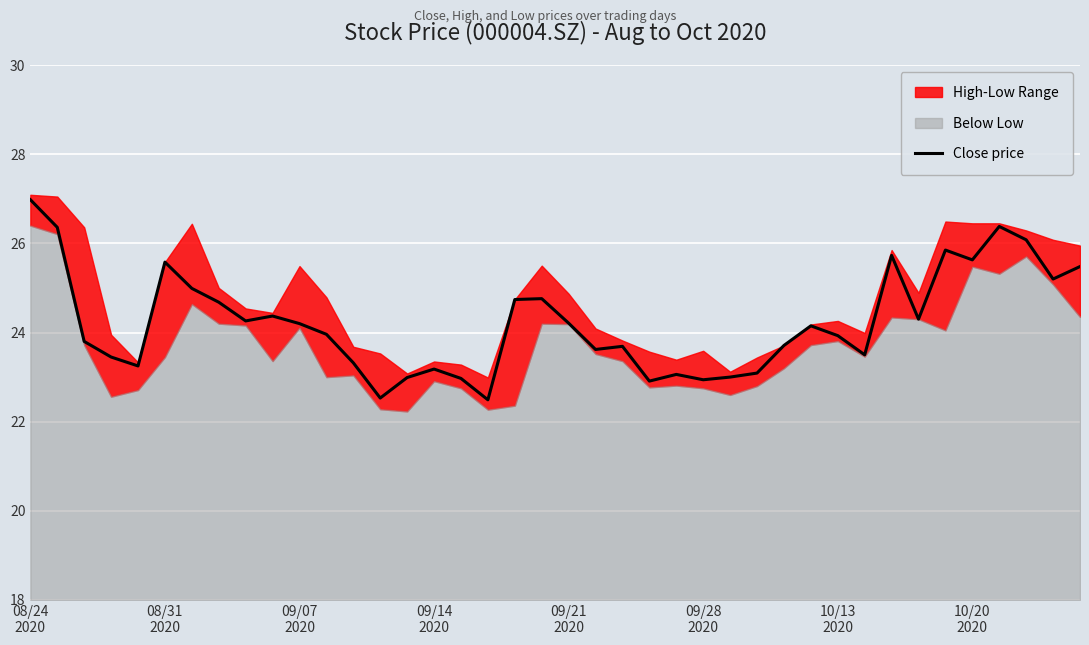

What is the minimum value for Close price?

22.5